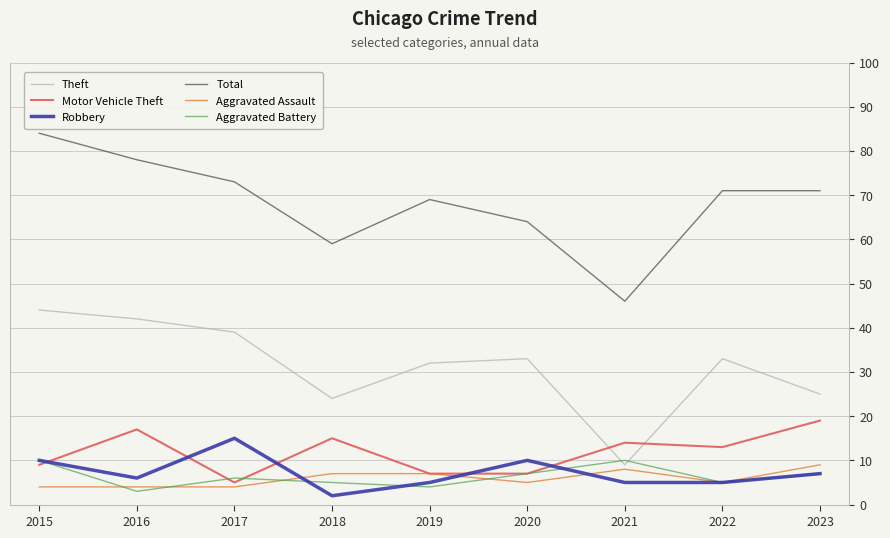

Rank the series at 2018 from lowest to highest value.

Robbery, Aggravated Battery, Aggravated Assault, Motor Vehicle Theft, Theft, Total